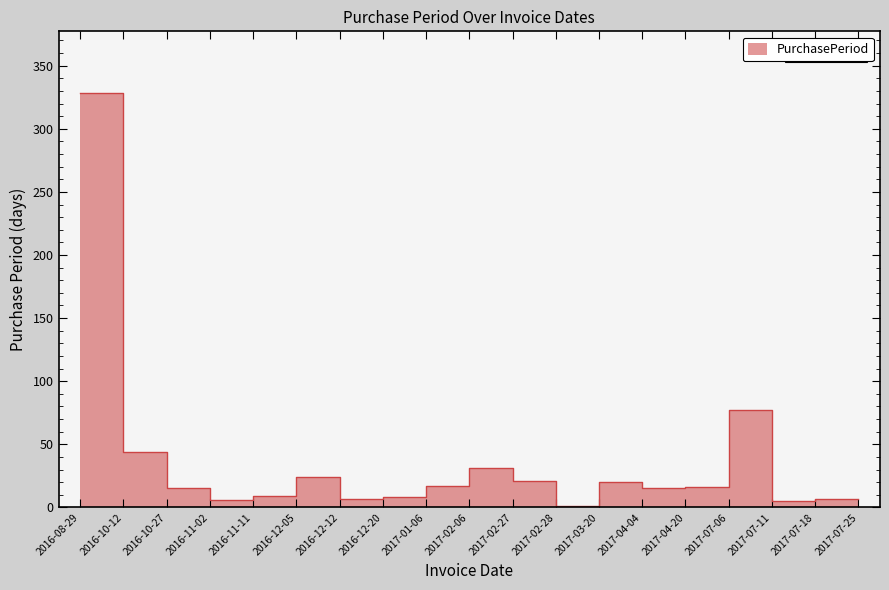

List the labels in order of value, largest first.

2016-08-29, 2017-07-06, 2016-10-12, 2017-02-06, 2016-12-05, 2017-02-27, 2017-03-20, 2017-01-06, 2017-04-20, 2016-10-27, 2017-04-04, 2016-11-11, 2016-12-20, 2016-12-12, 2017-07-18, 2017-07-25, 2016-11-02, 2017-07-11, 2017-02-28